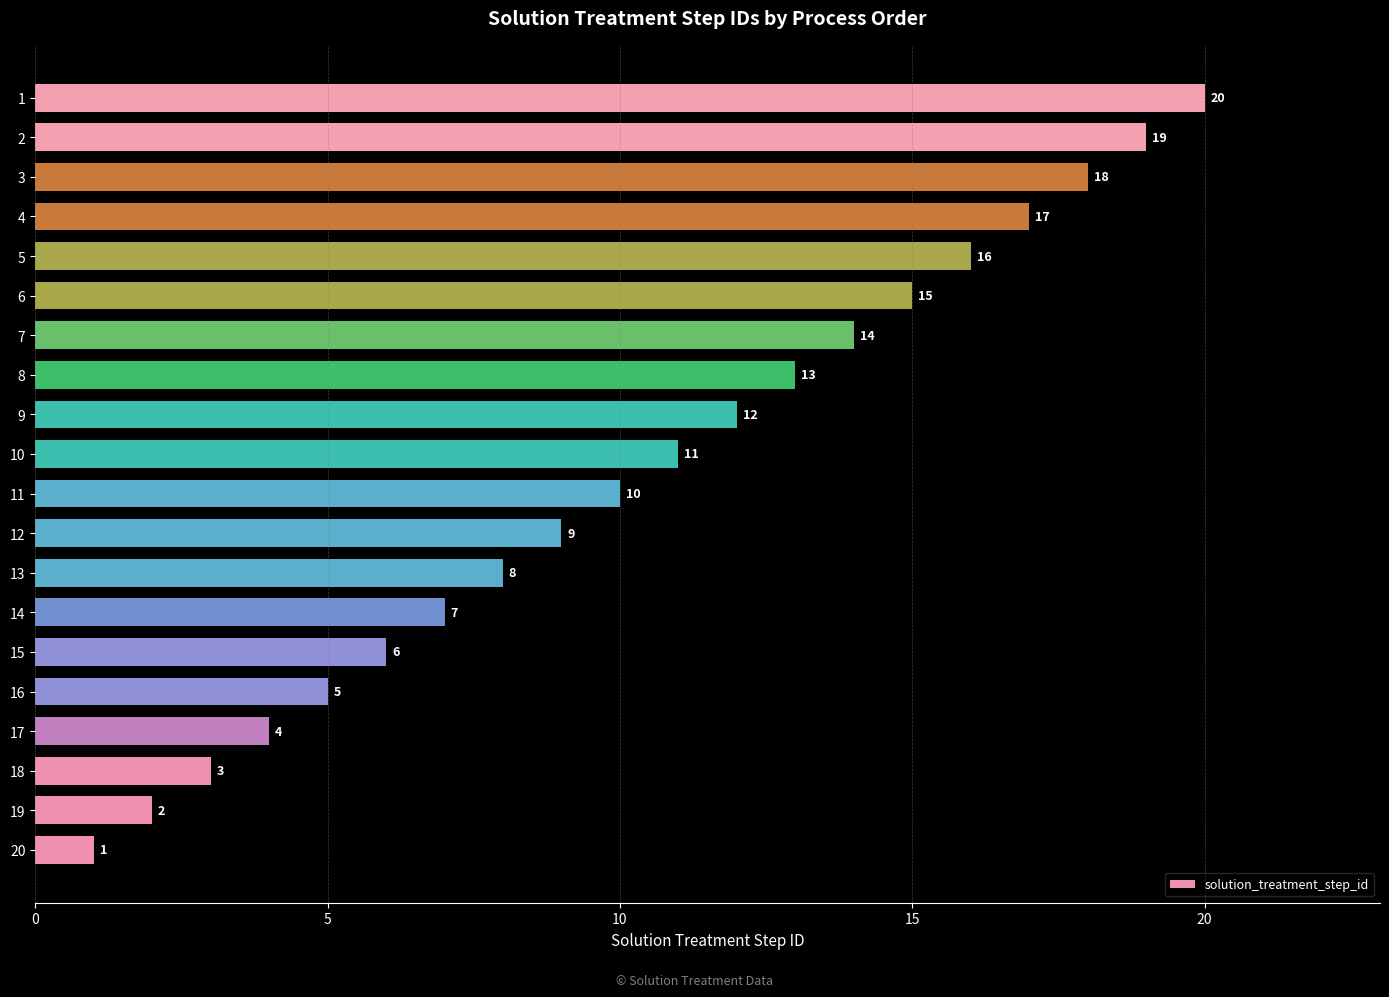

What is the sum of the values at 10 and 20?

12